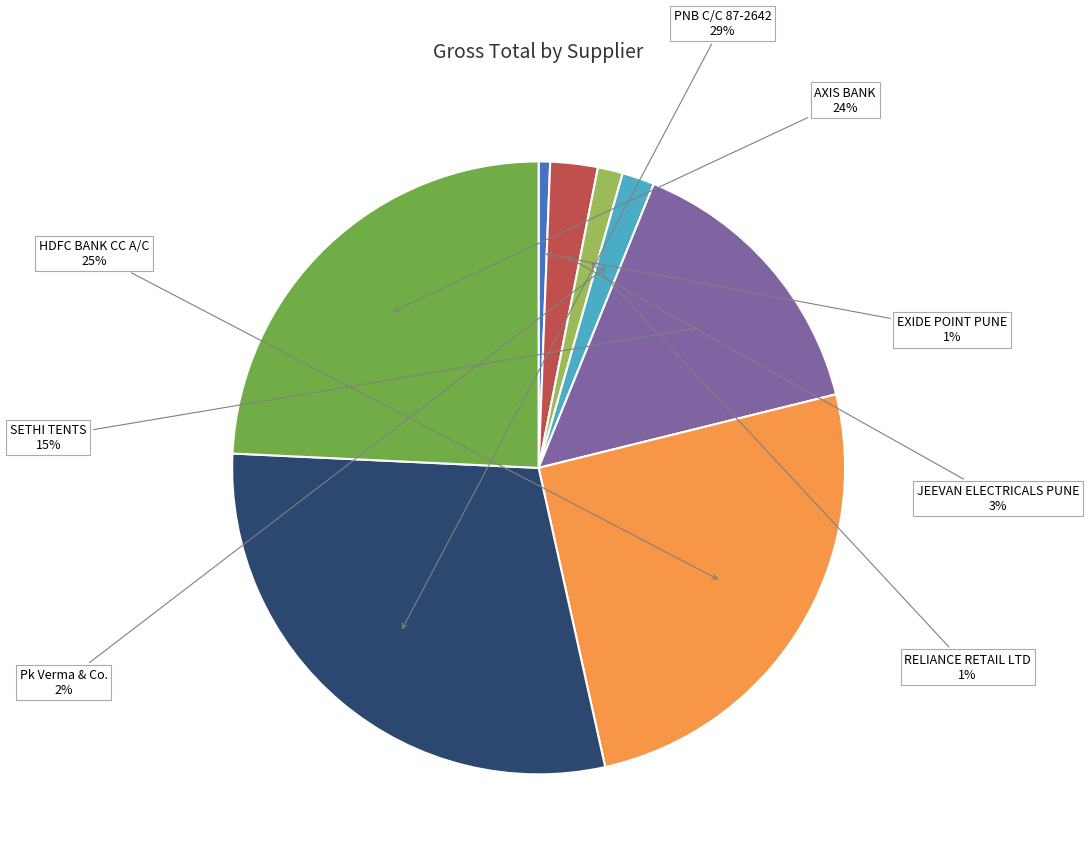

Is it true that EXIDE POINT PUNE is 11% of the pie?

False